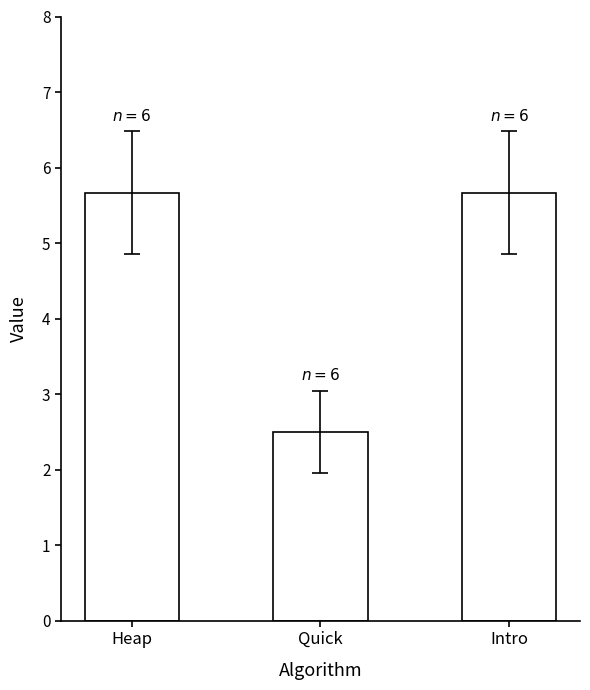

How many values are below 5?

1